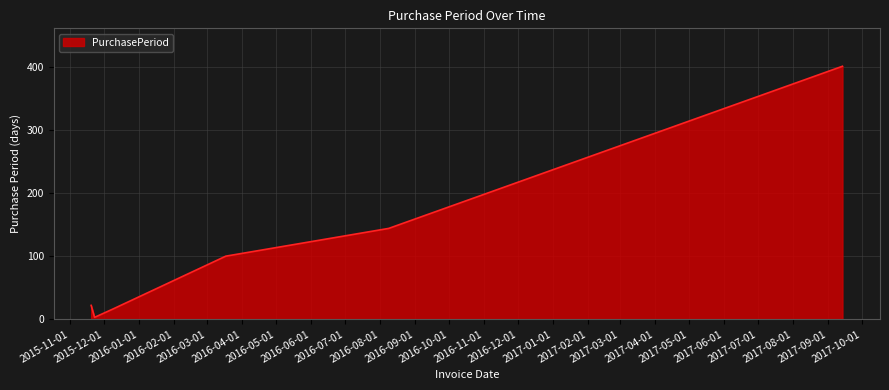

True or false: there are more than 1 points higher than both neighbors.

False